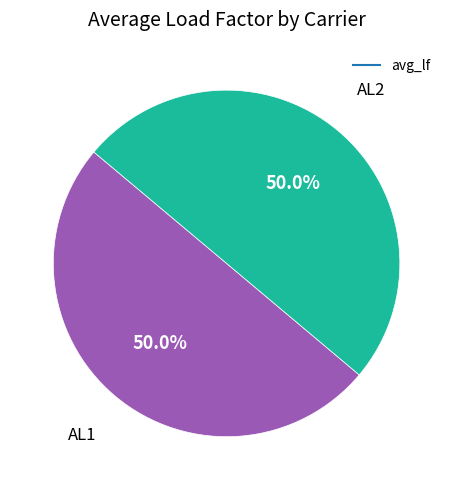

To the nearest percent, what is the average slice percentage?

50%